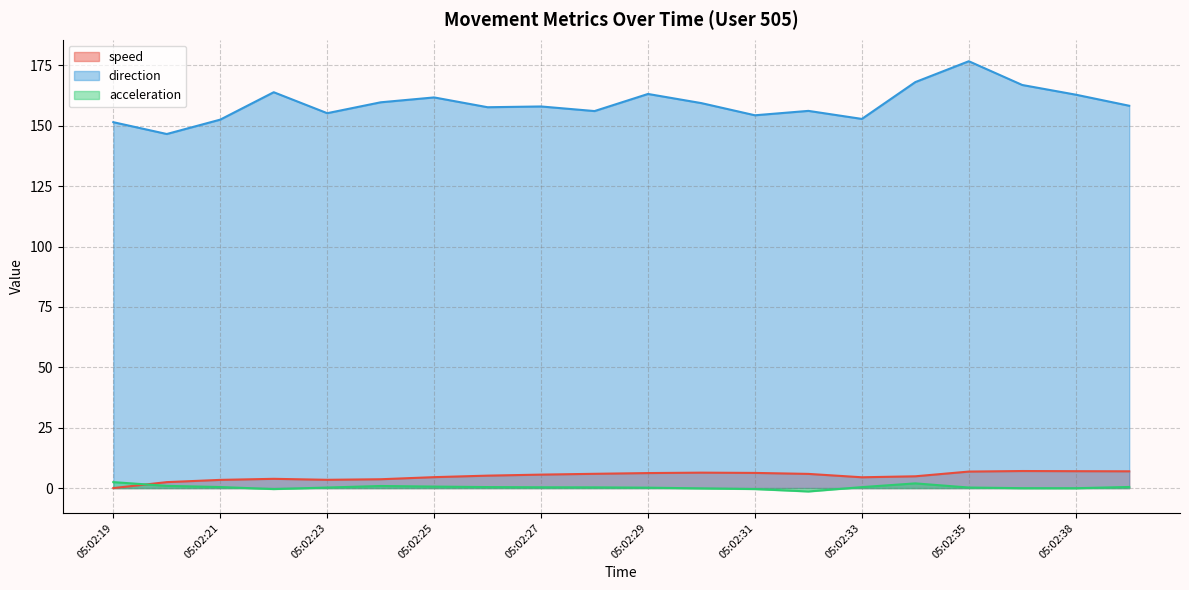

How many lines are shown in the chart?

3